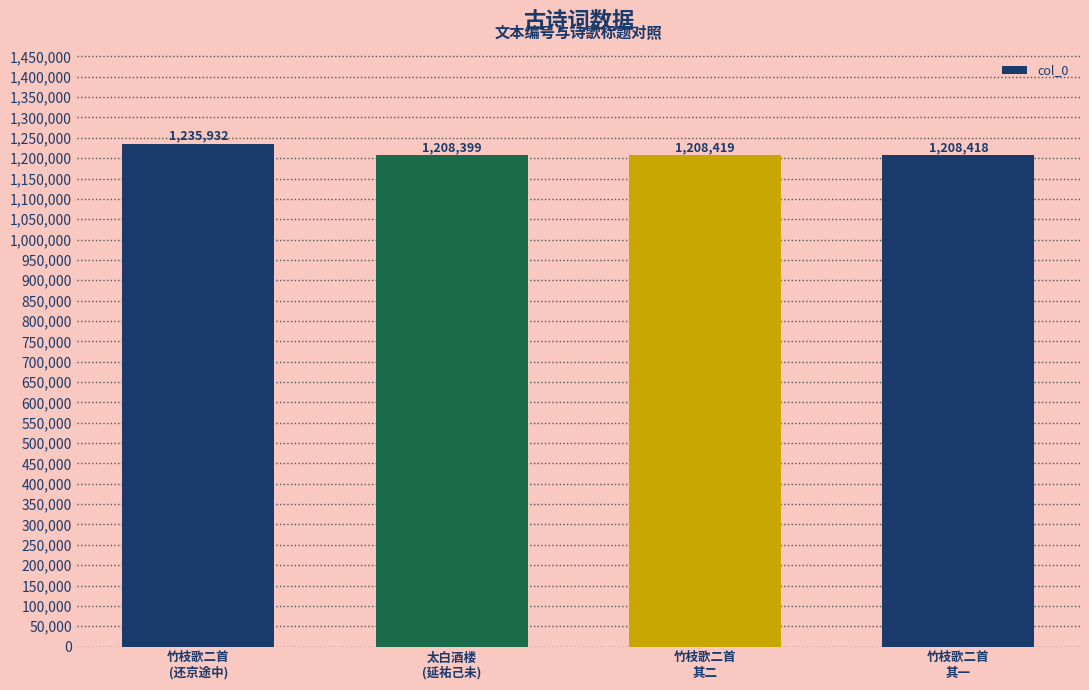

How many distinct data groups are displayed?

1